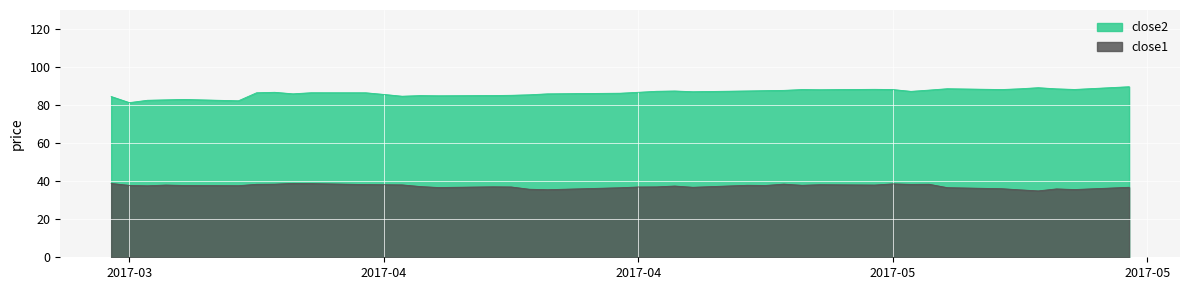

How many lines are shown in the chart?

2